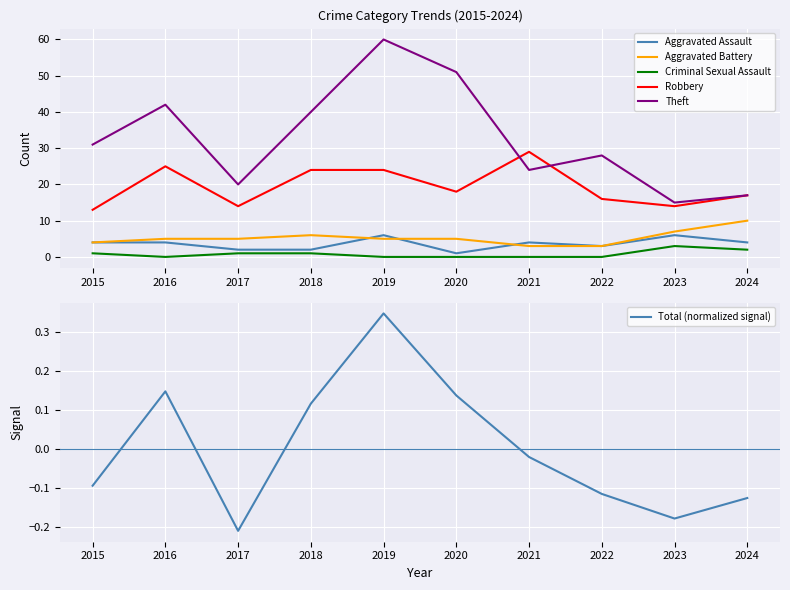

How many data points in Aggravated Assault are above 4?

2